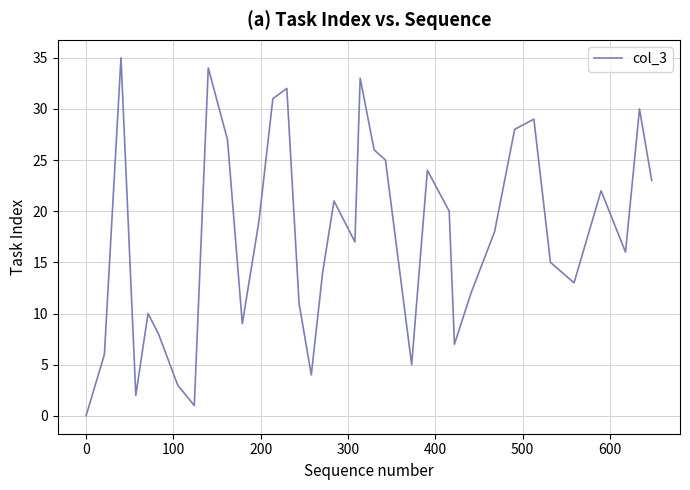

What is the difference between the maximum and minimum values?

35